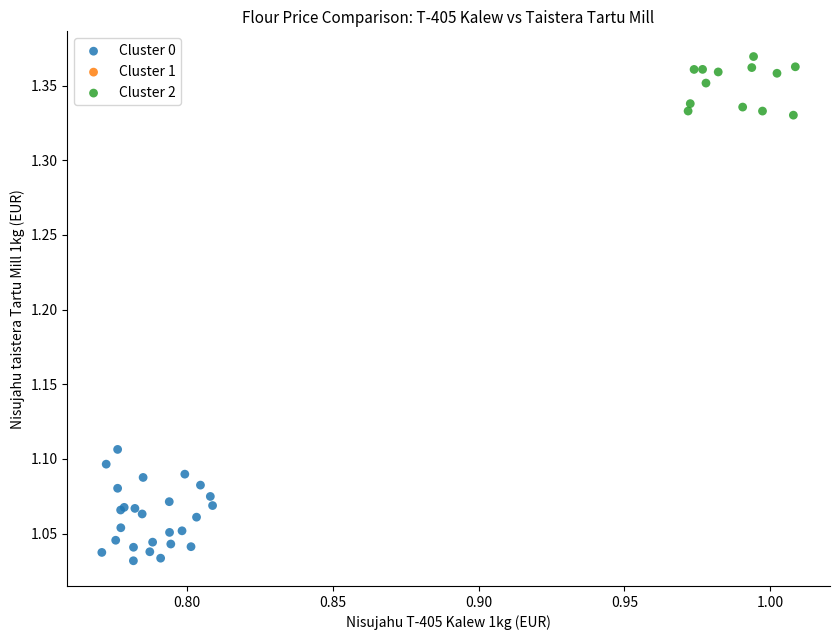

Which series reaches the minimum Y coordinate?

Cluster 0